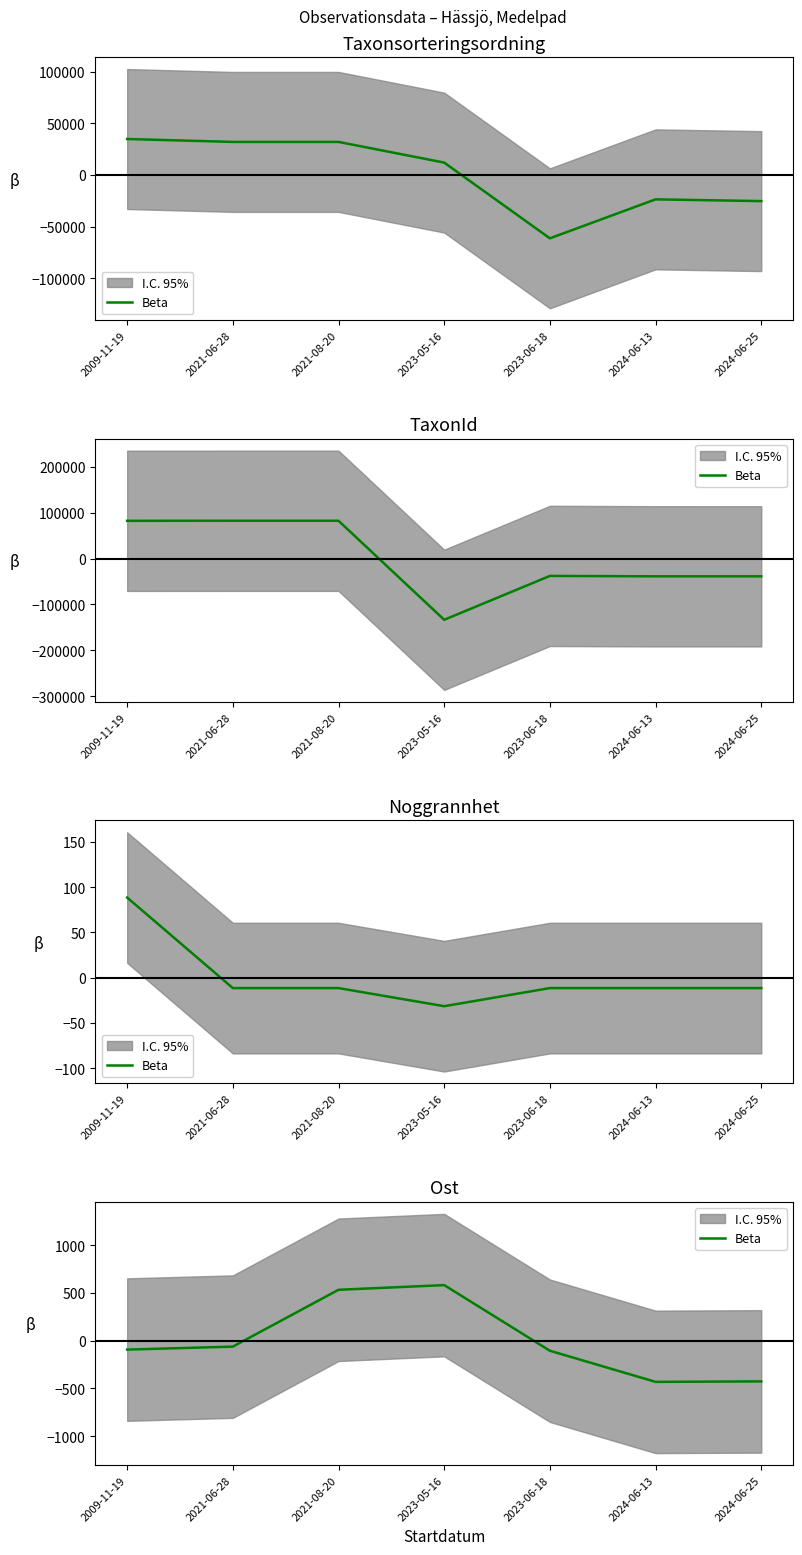

The chart shows a value of -99.4 at 2021-06-28. True or false?

False